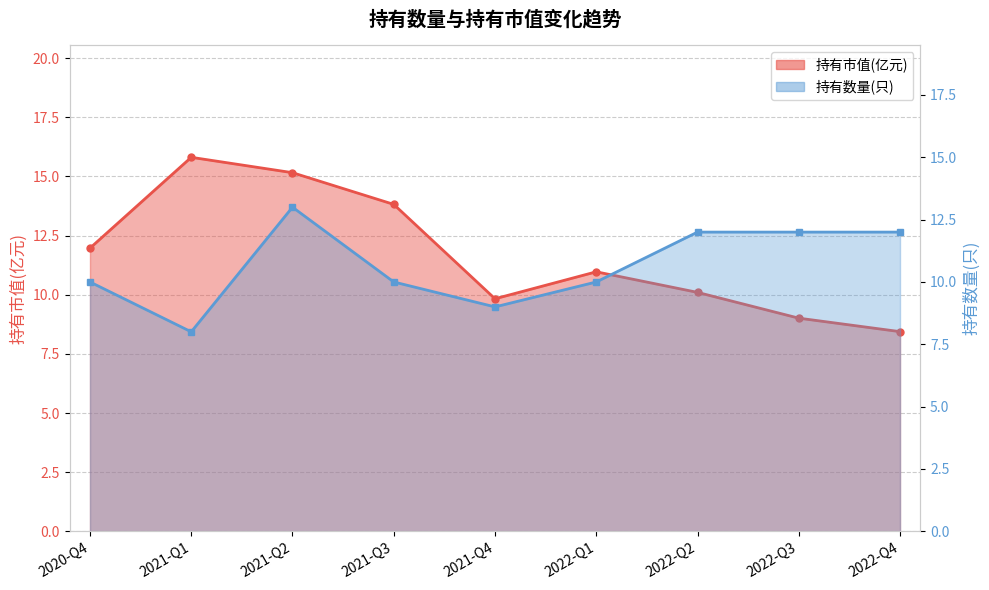

Is the value of 持有市值(亿元) at 2021-Q3 greater than the value of 持有数量(只) at 2020-Q4?

Yes